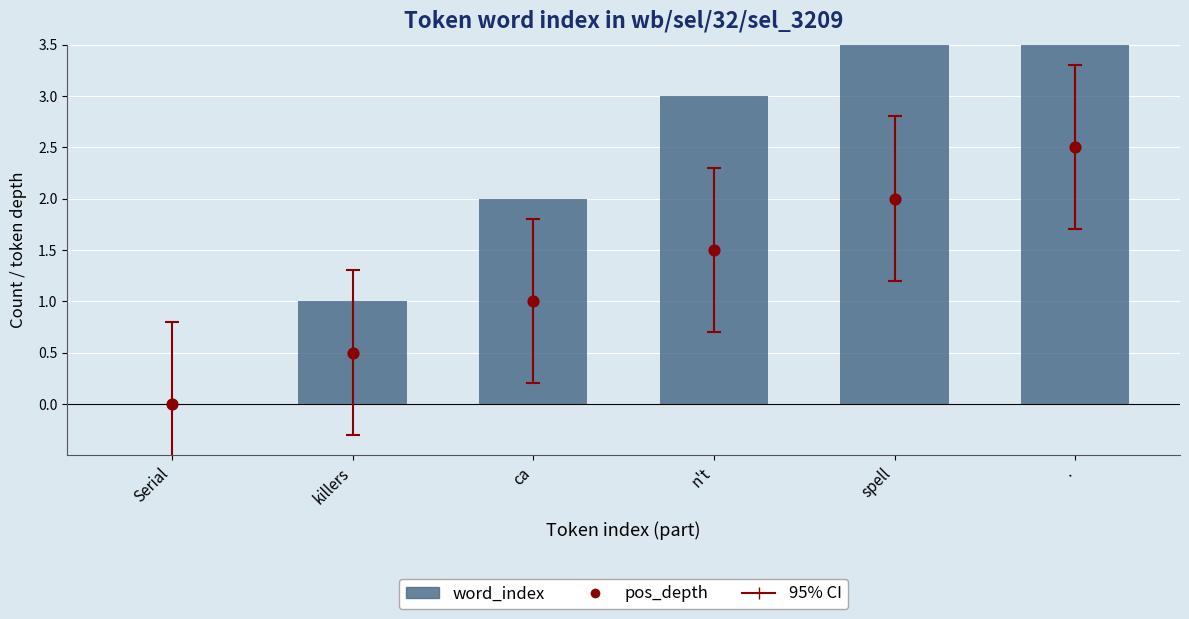

Which series has the widest spread of Y values?

word_index